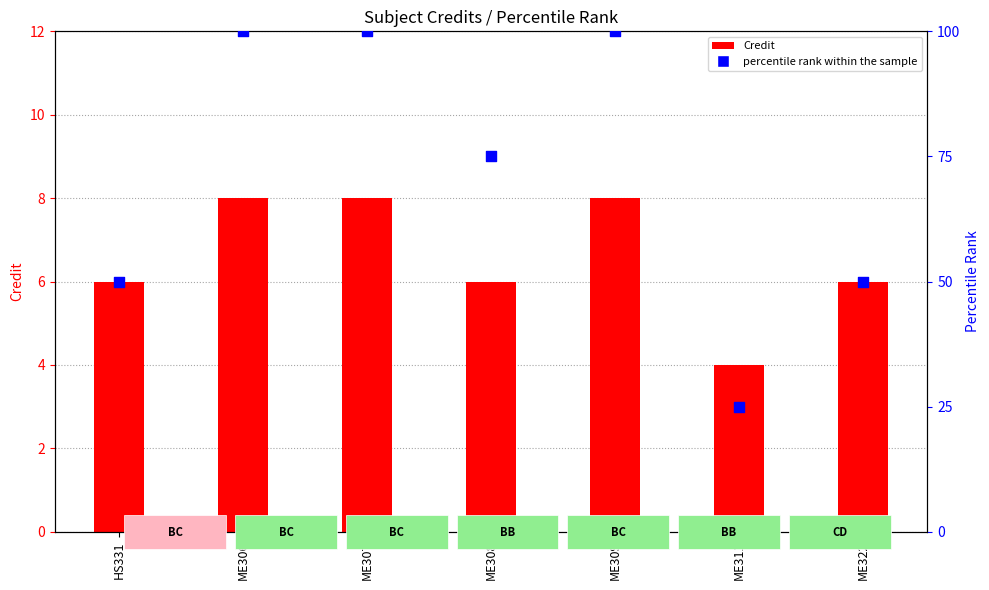

What is the total value across all series at ME322?

56